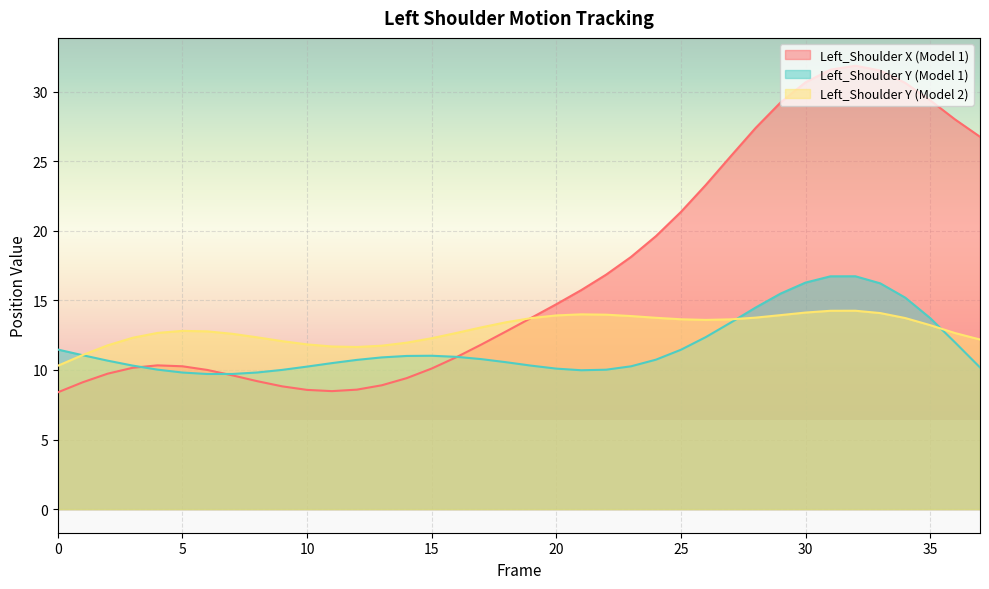

The value of Left_Shoulder X (Model 1) at 37 is 36.1. True or false?

False